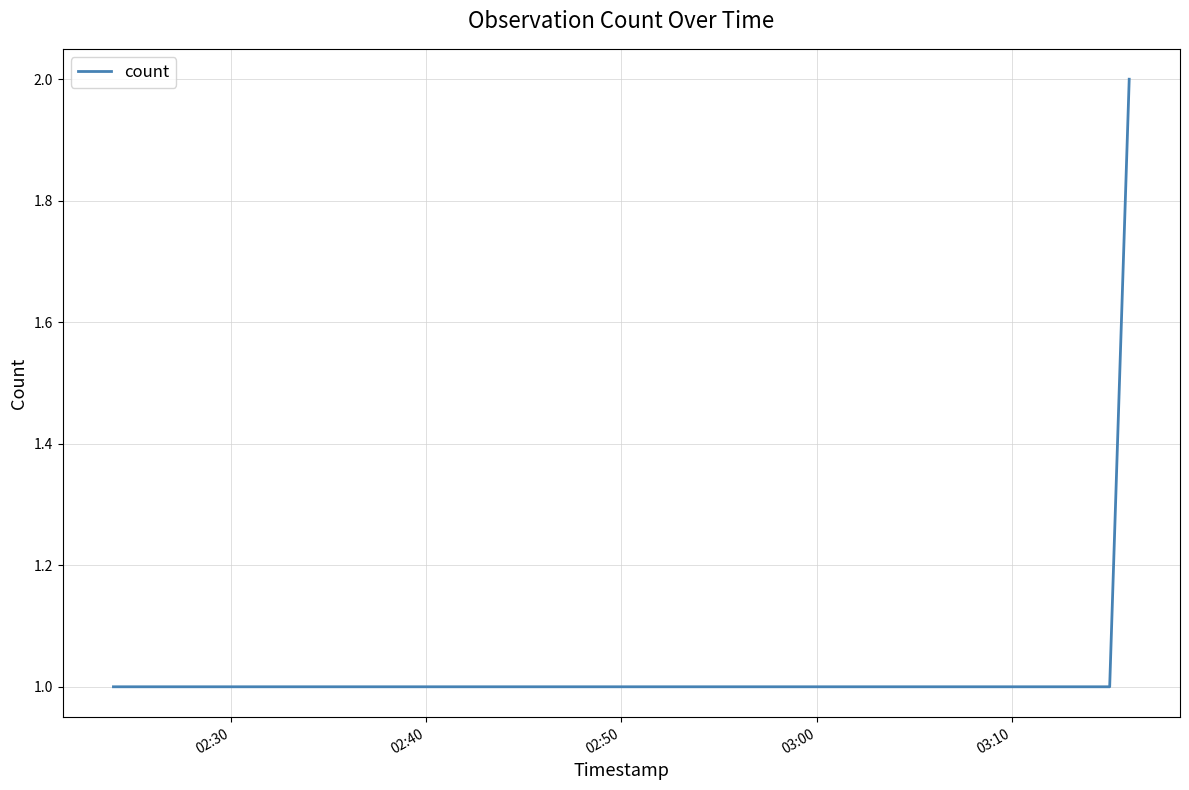

What is the sum of all values?

4